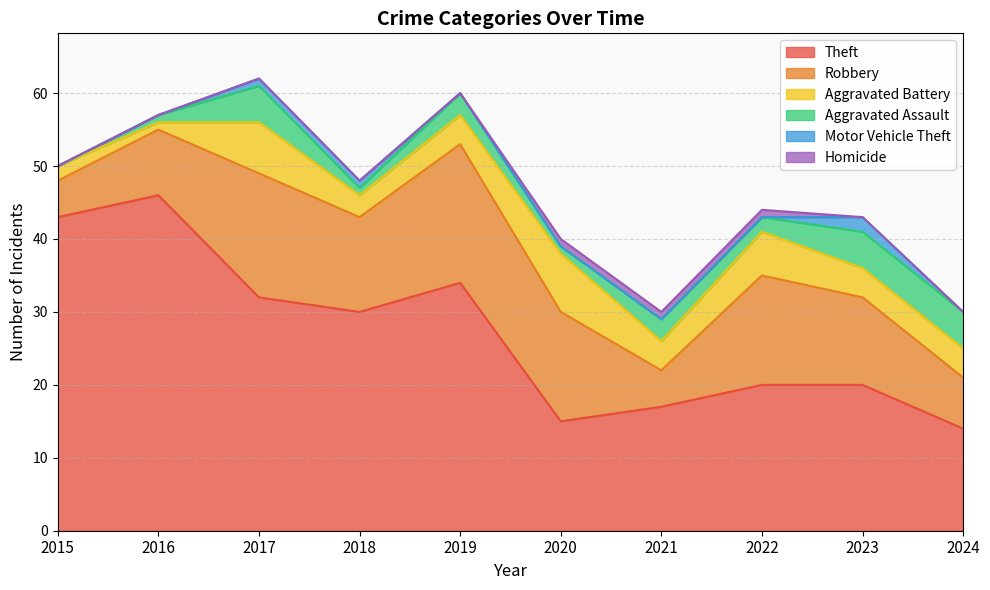

At which category does the chart reach its peak across all series?

2016